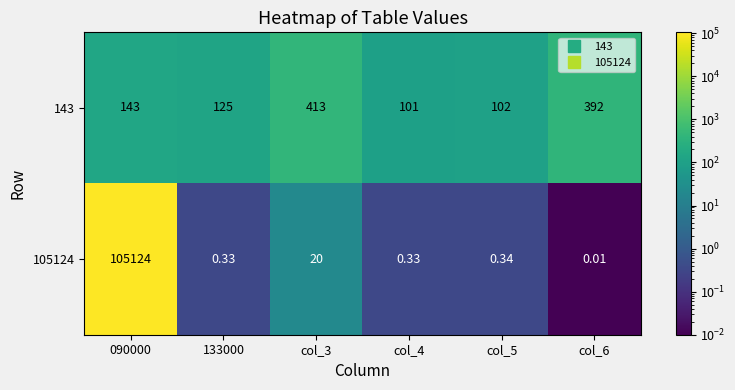

List the series in order of their overall mean, highest first.

105124, 143